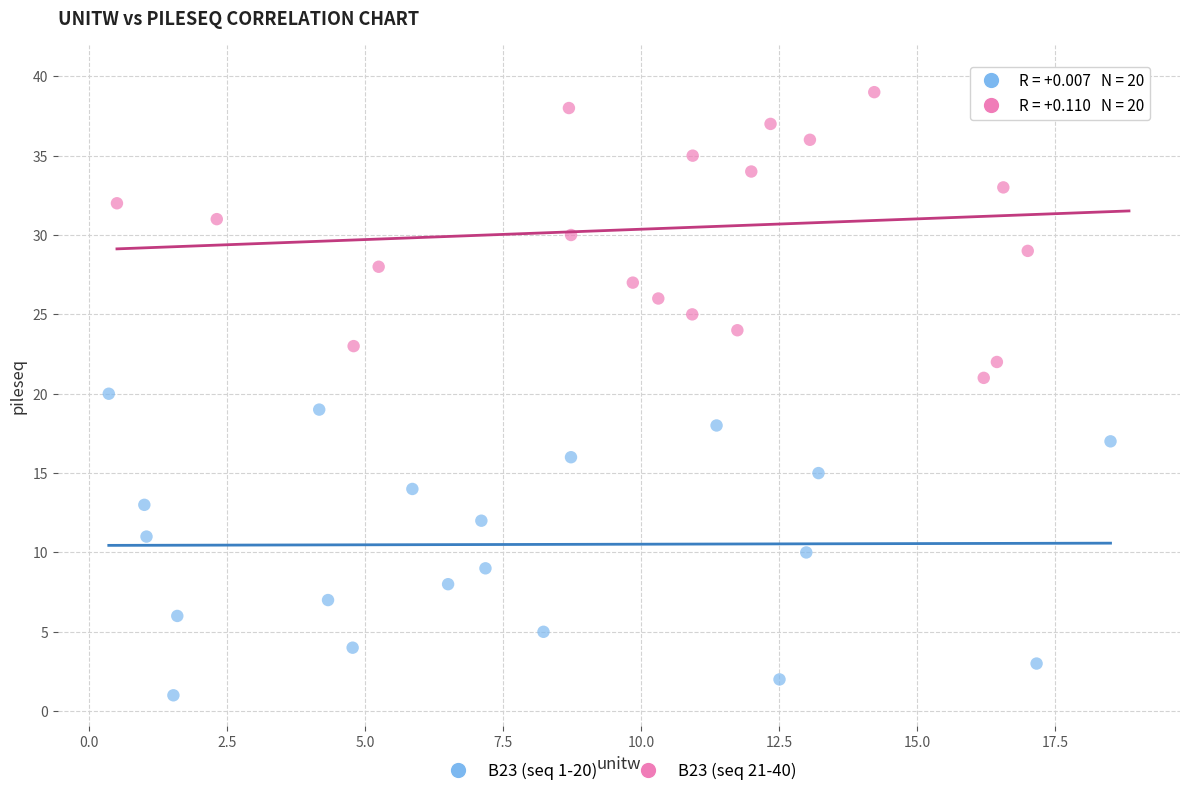

Which series contains the lowest Y value?

B23 (seq 1-20)